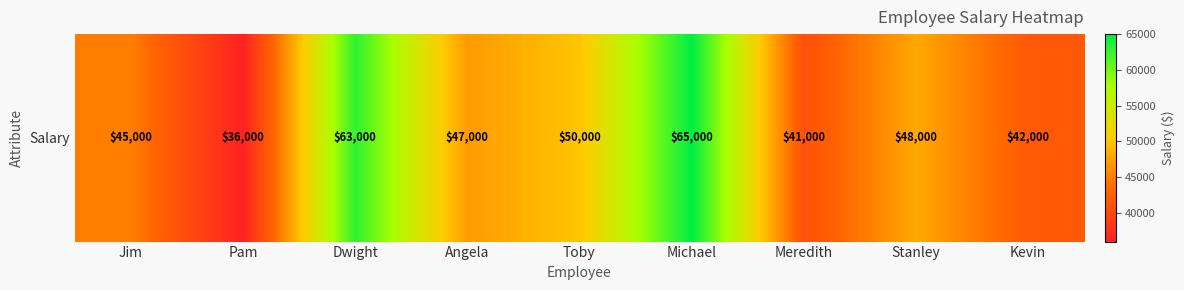

What is the greatest value displayed?

65000